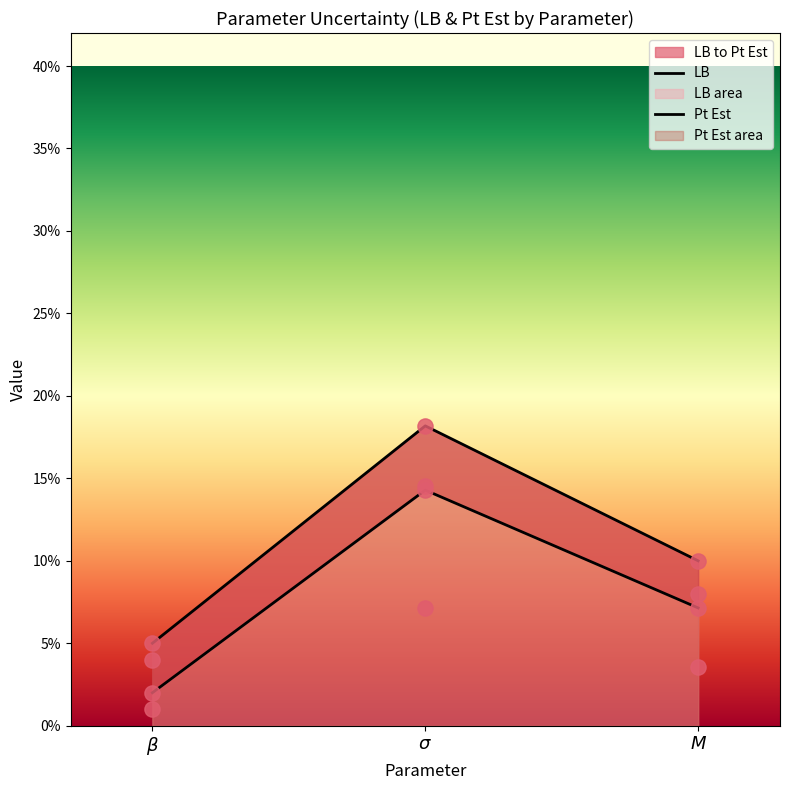

Which series contains the highest Y value?

Pt Est